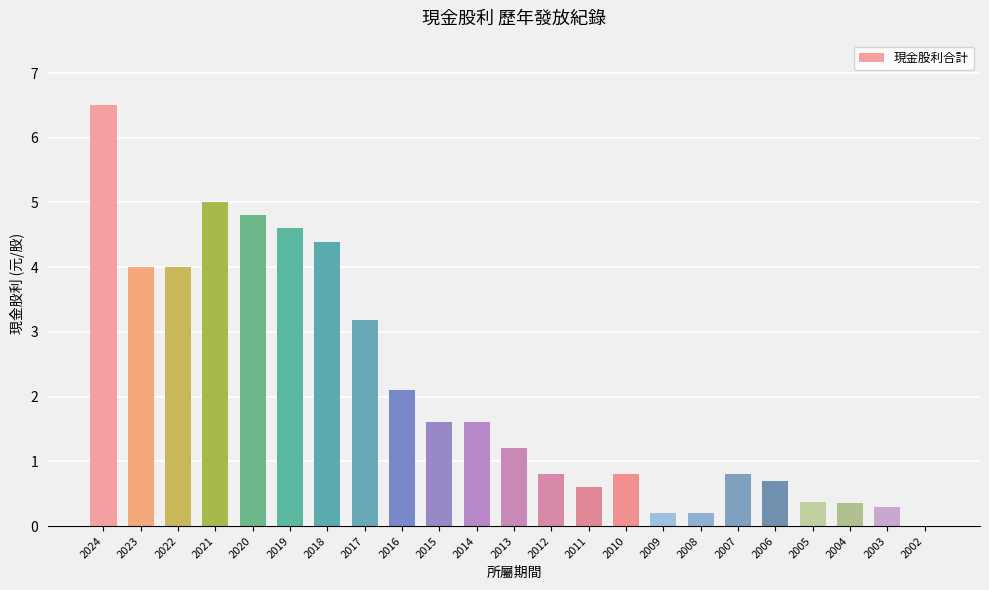

What is the difference between the values at 2023 and 2005?

3.6